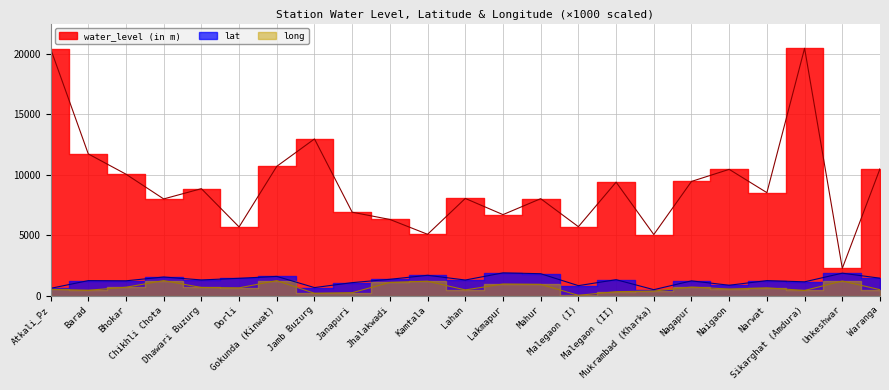

What is the difference between the maximum and minimum values in the lat series?

1391.7